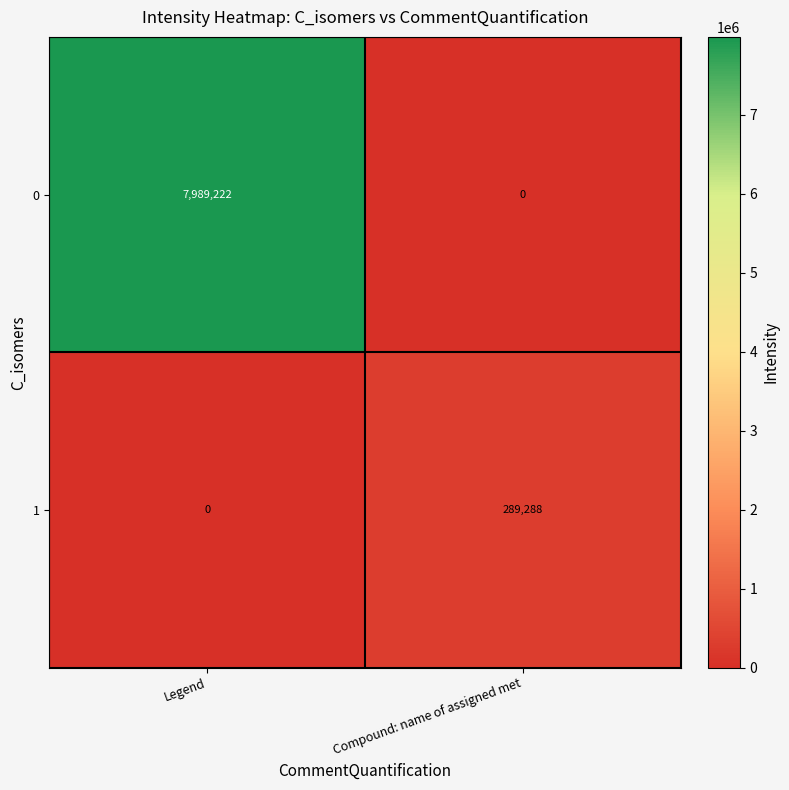

True or false: 1 has a value of 182320 at Compound: name of assigned met.

False